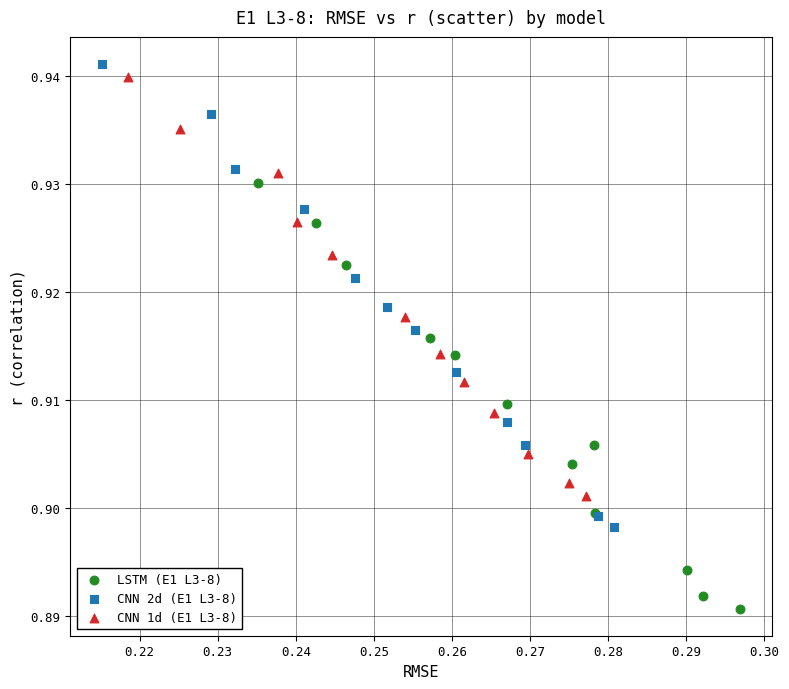

Which series reaches the minimum Y coordinate?

LSTM (E1 L3-8)